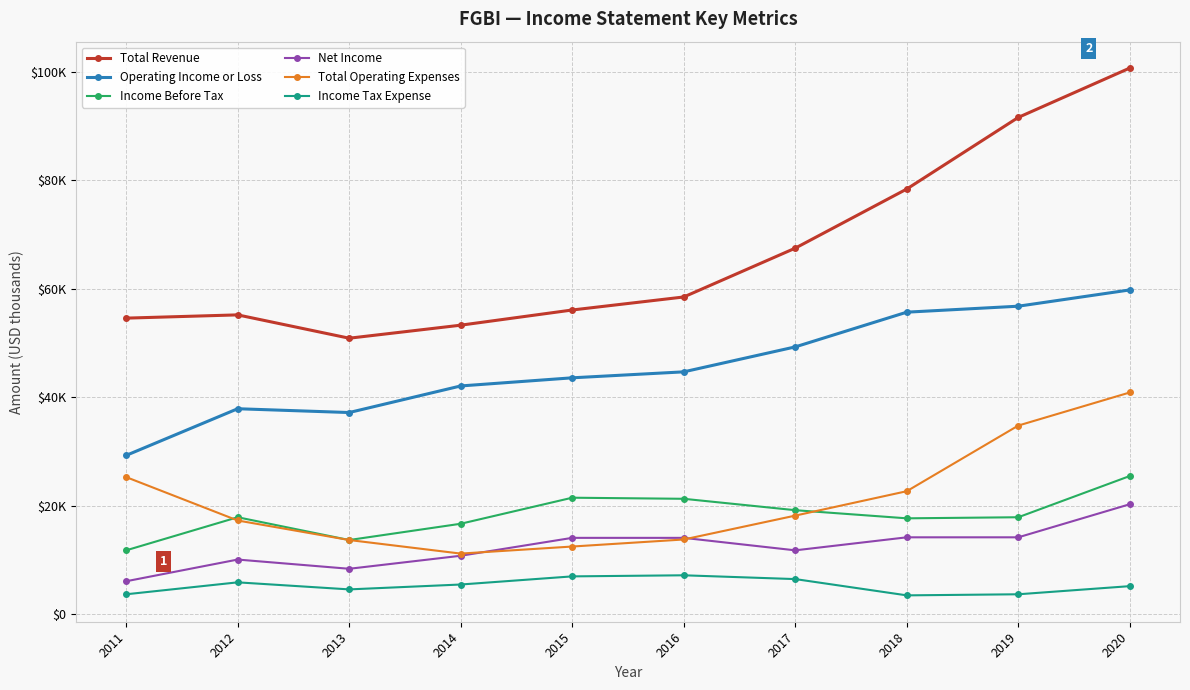

What are all the series names shown in the legend?

Total Revenue, Operating Income or Loss, Income Before Tax, Net Income, Total Operating Expenses, Income Tax Expense